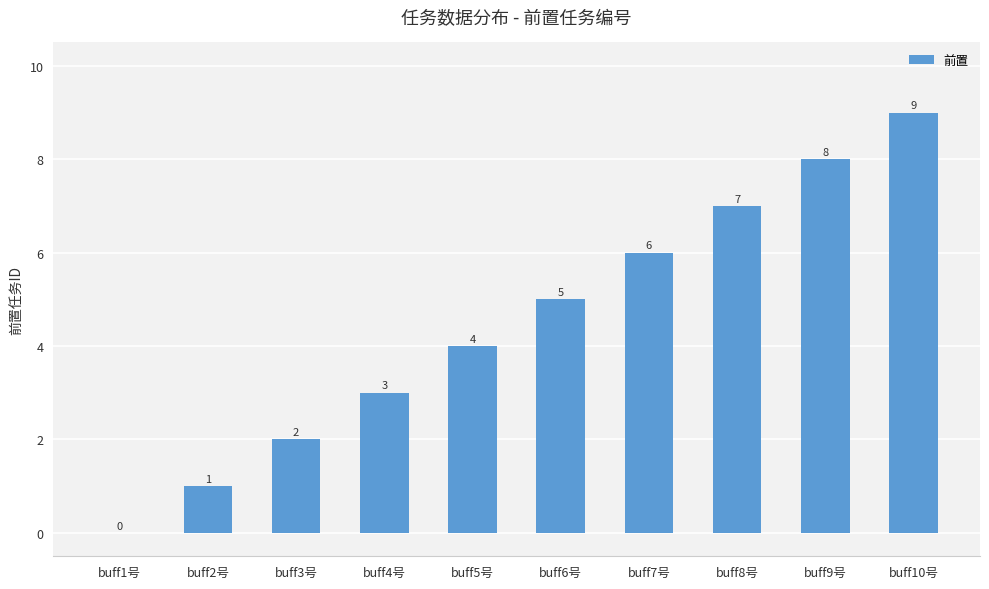

What is the sum of the values at buff8号 and buff3号?

9